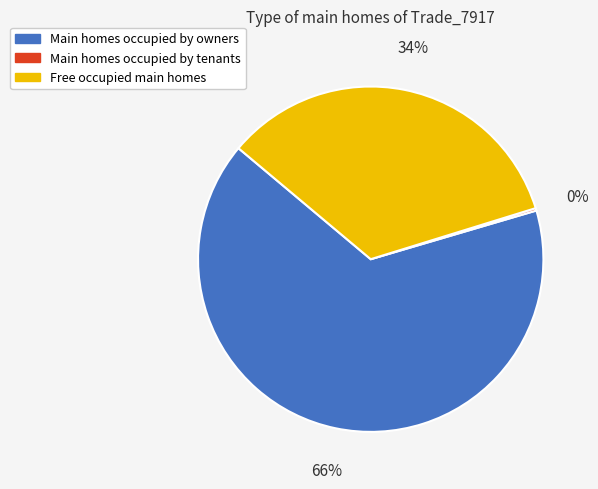

Is there any slice that represents more than half of the pie?

Yes